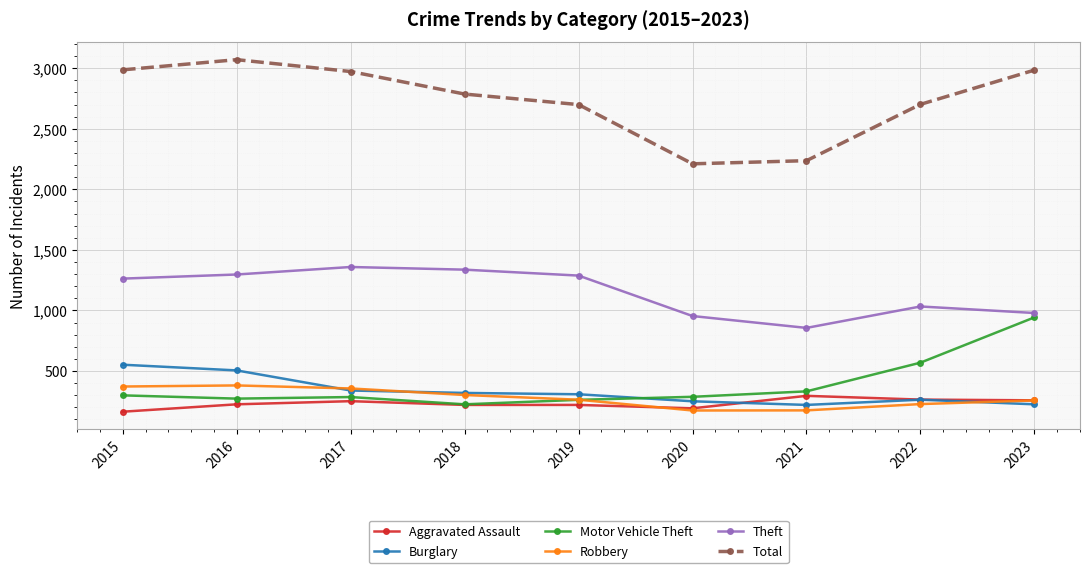

How many values in the Total series are below 2787?

4